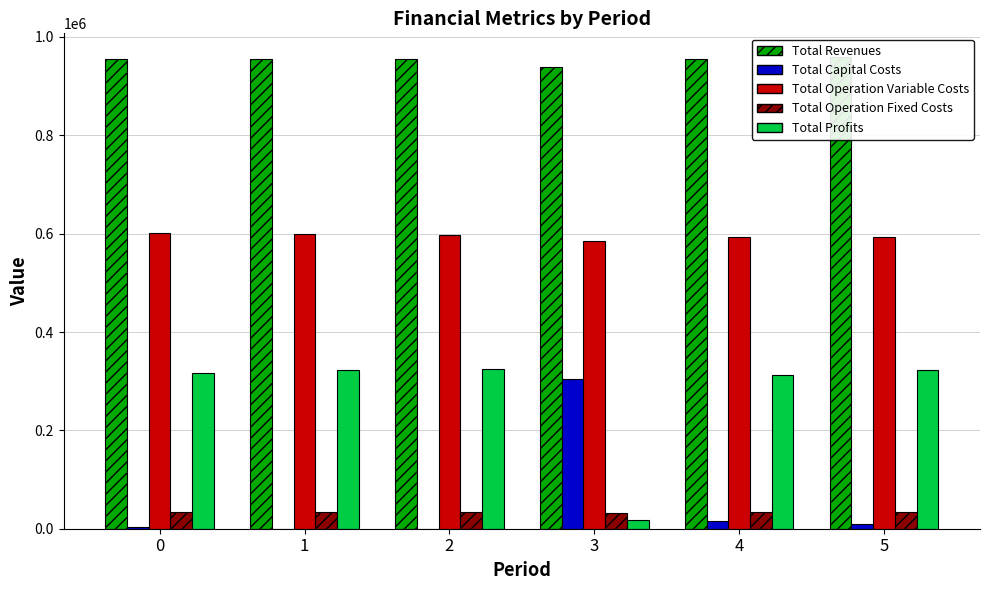

Which category has the lowest value in the Total Revenues series?

3